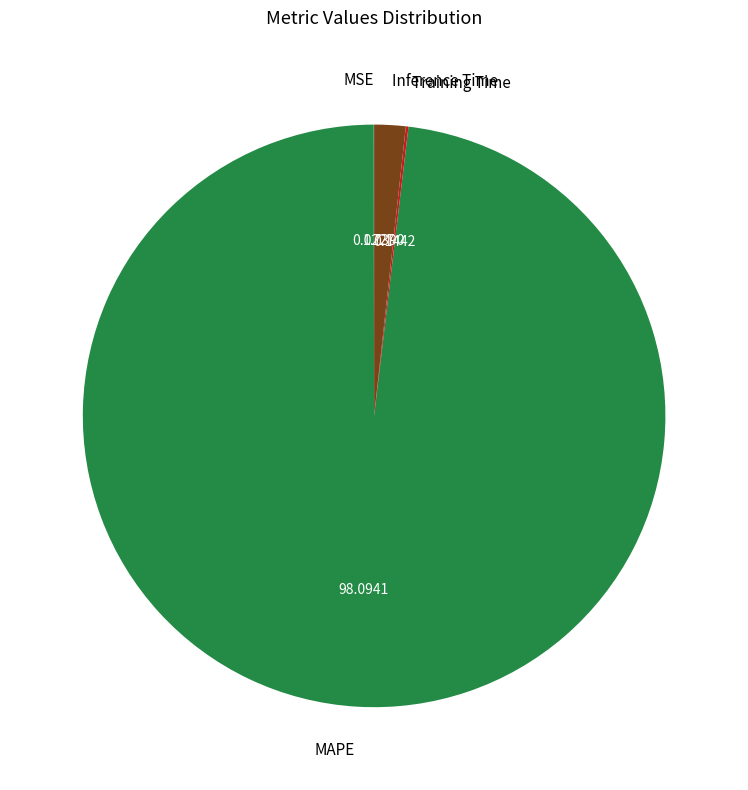

Is there a majority slice in this chart?

Yes